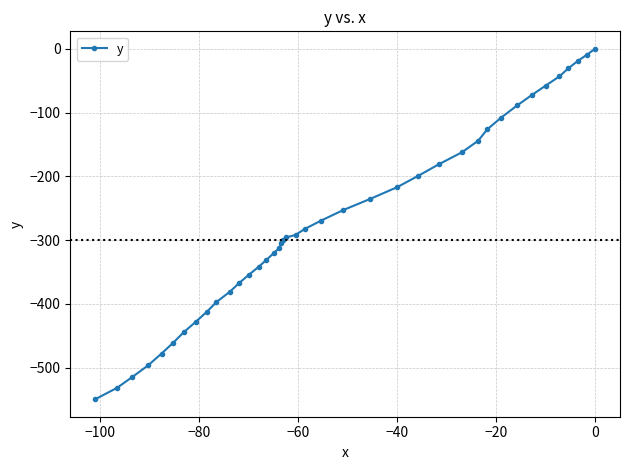

How many data points does each series have?

40